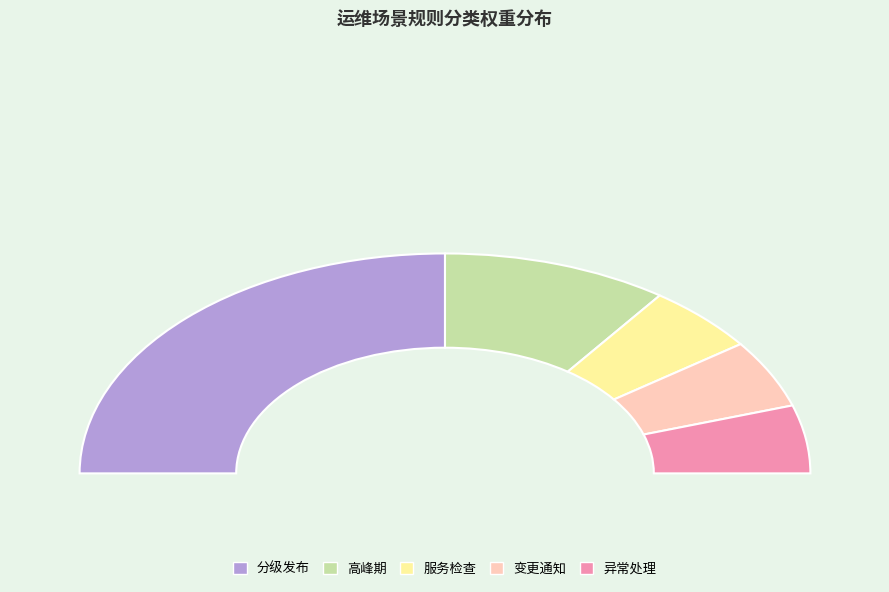

Does 分级发布 account for over 50% of the chart?

No